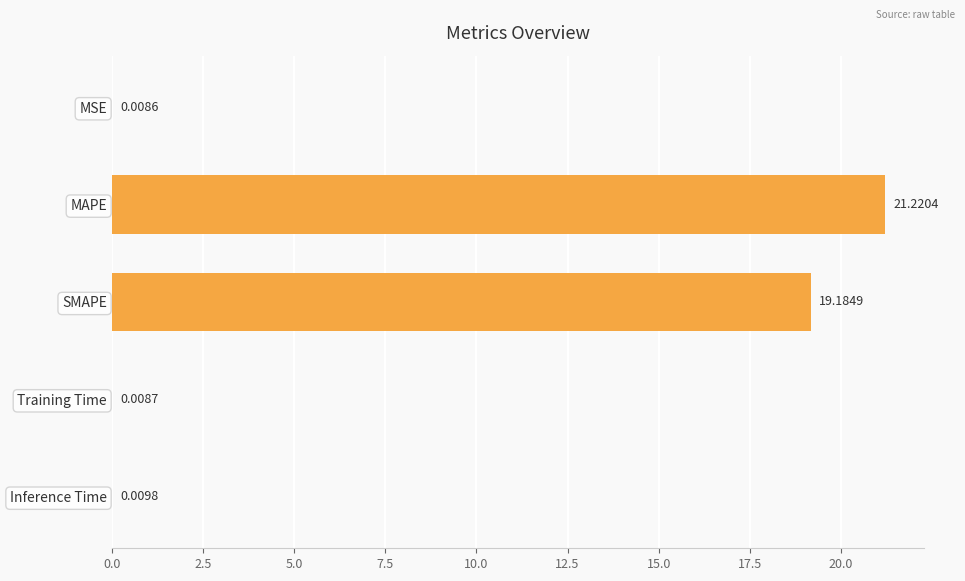

What is the sum of all values?

40.4